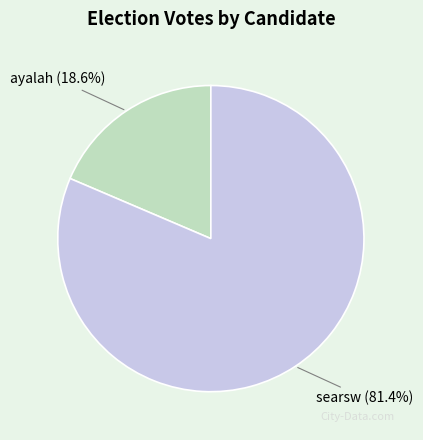

Is there a majority slice in this chart?

Yes